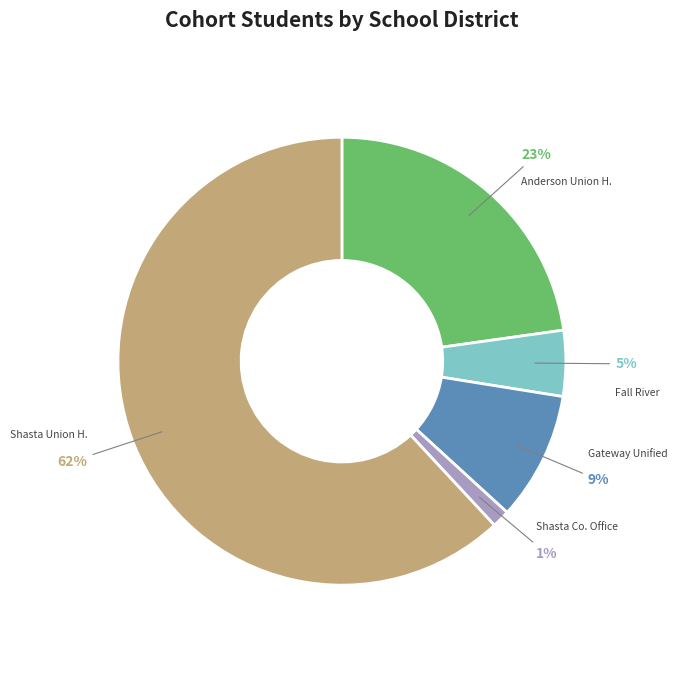

To the nearest percent, what is the average slice percentage?

20%